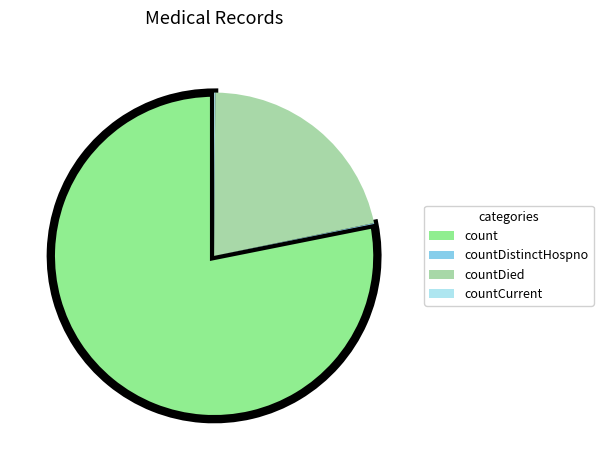

Approximately how many times larger is the value at count compared to countDied?

3.6